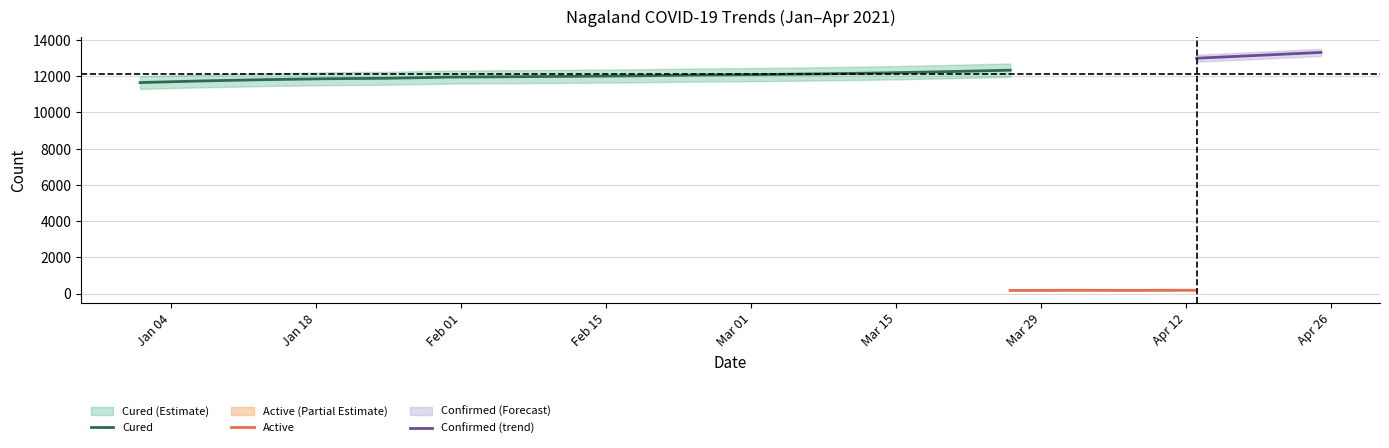

What is the smallest value displayed?

79